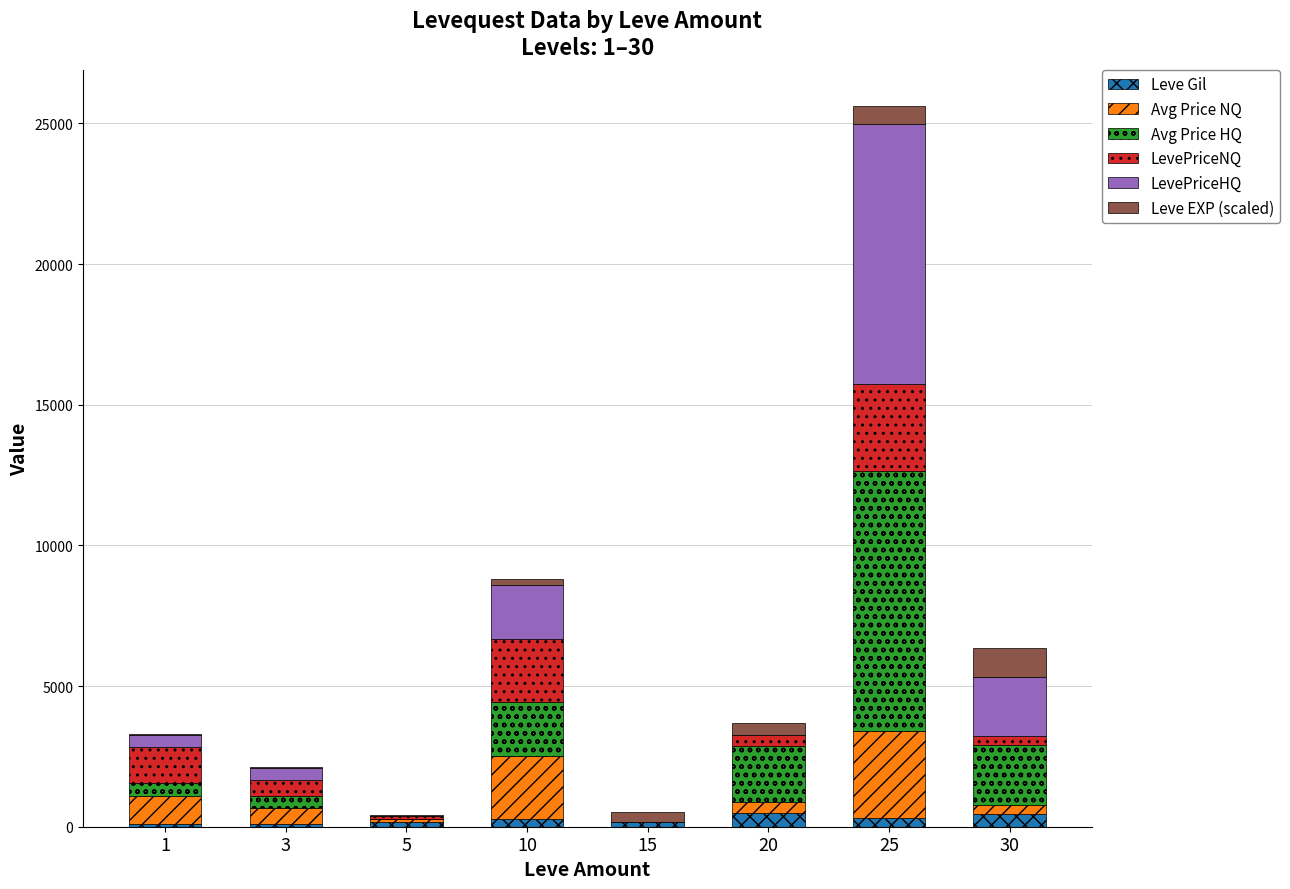

Does the chart contain stacked bars?

Yes